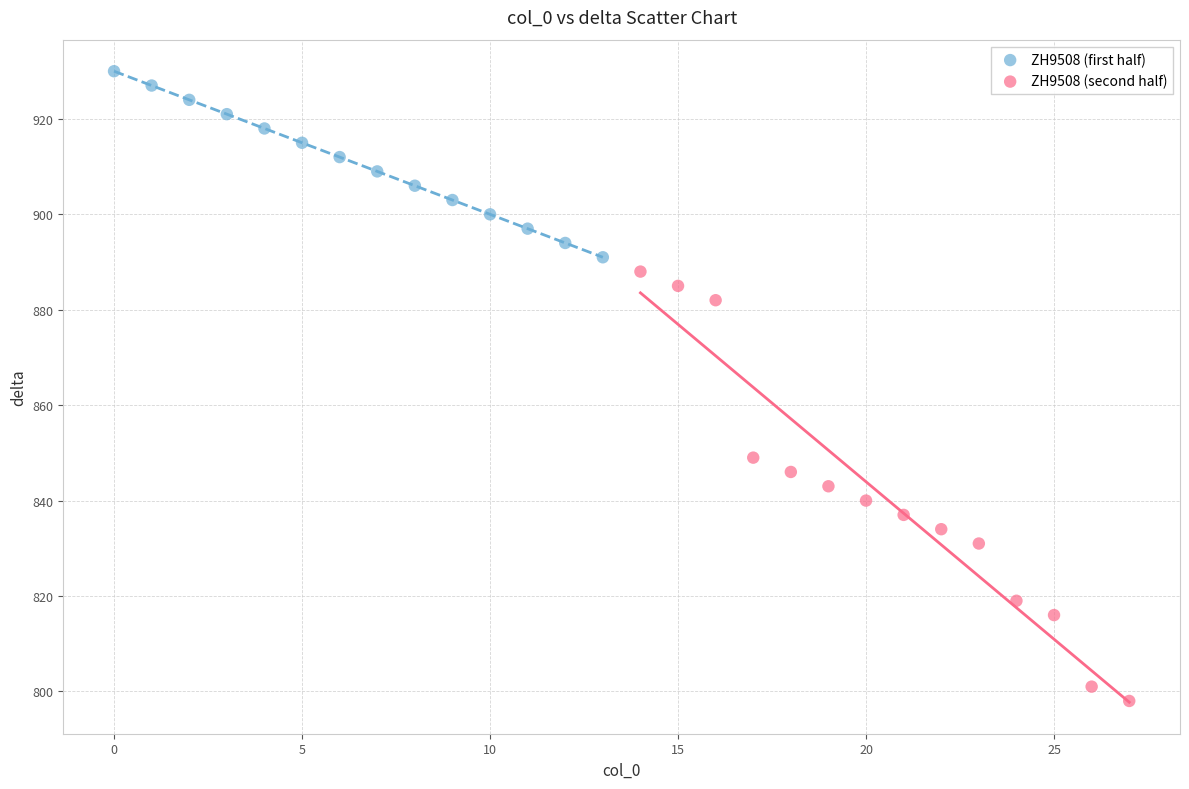

Which series reaches the minimum Y coordinate?

ZH9508 (second half)